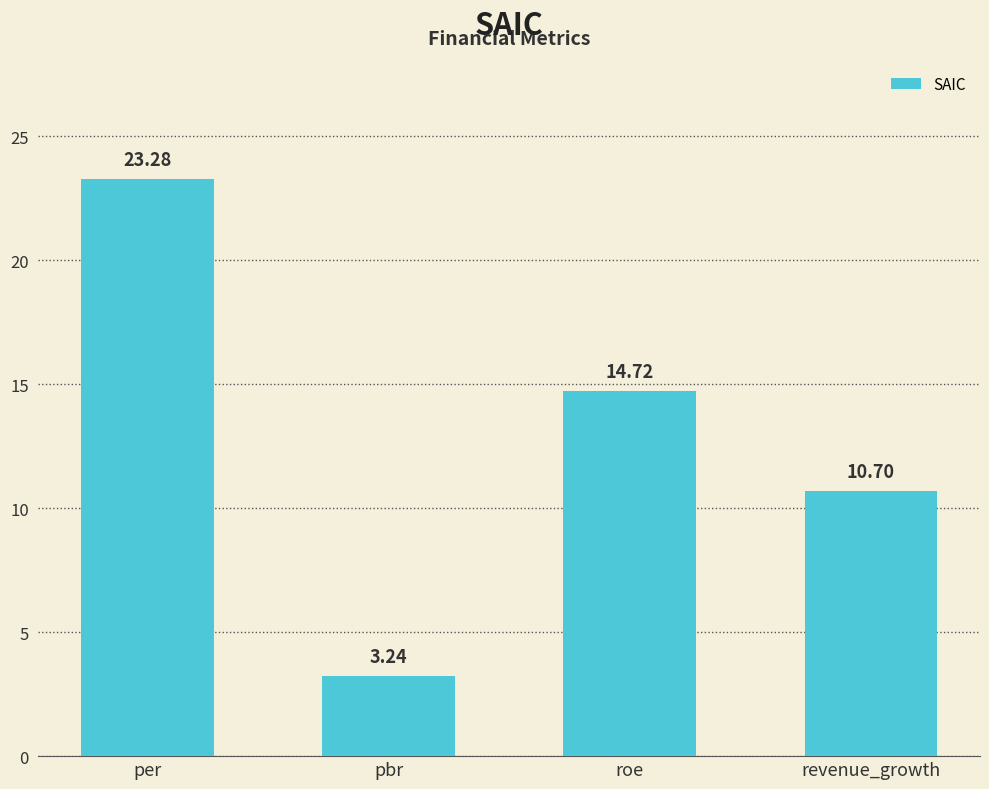

What is the difference between the maximum and second lowest values?

12.6